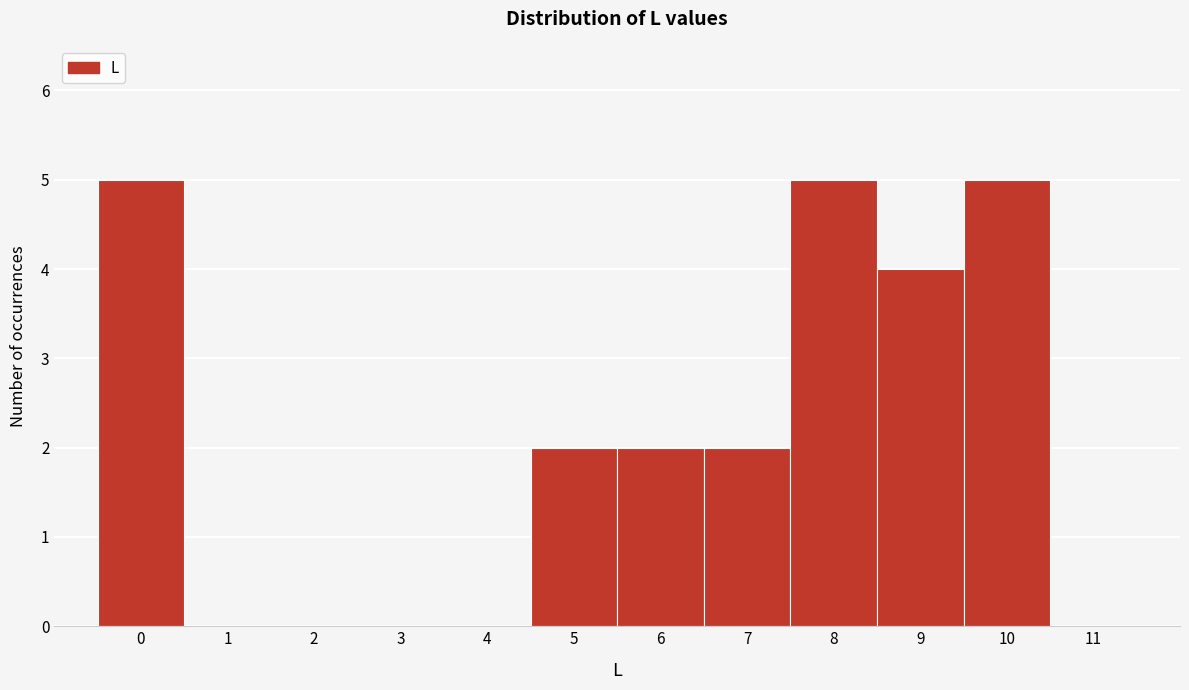

Reading left to right, list every bar in this chart as the range it spans on the x-axis followed by its height. The values are not printed on the chart, so give them approximately, as read against the axis.

-0.5 to 0.5: 5
0.5 to 1.5: 0
1.5 to 2.5: 0
2.5 to 3.5: 0
3.5 to 4.5: 0
4.5 to 5.5: 2
5.5 to 6.5: 2
6.5 to 7.5: 2
7.5 to 8.5: 5
8.5 to 9.5: 4
9.5 to 10.5: 5
10.5 to 11.5: 0